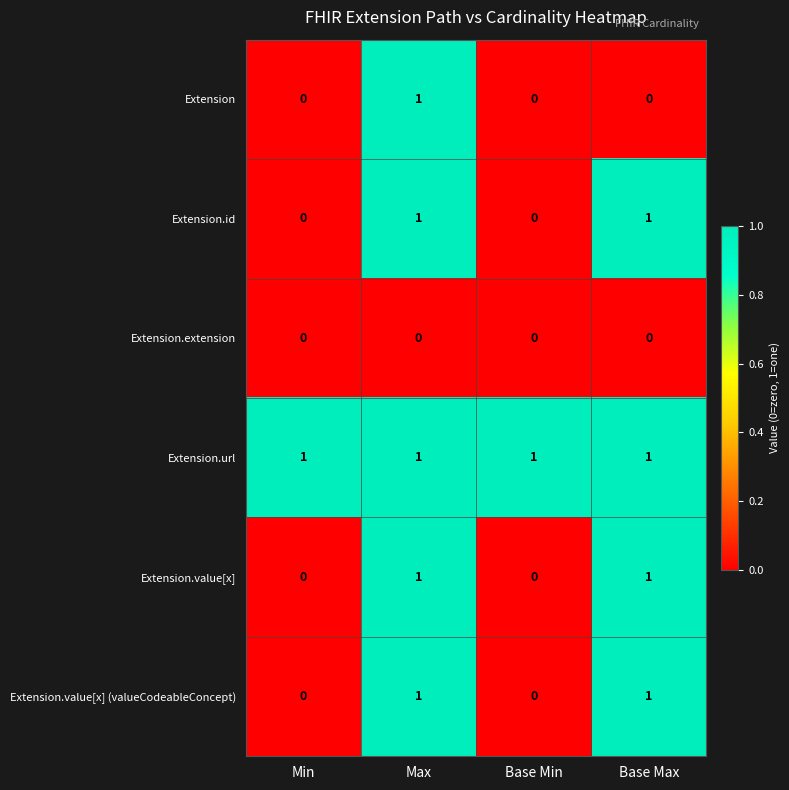

At which category is the sum across all series the highest?

Max